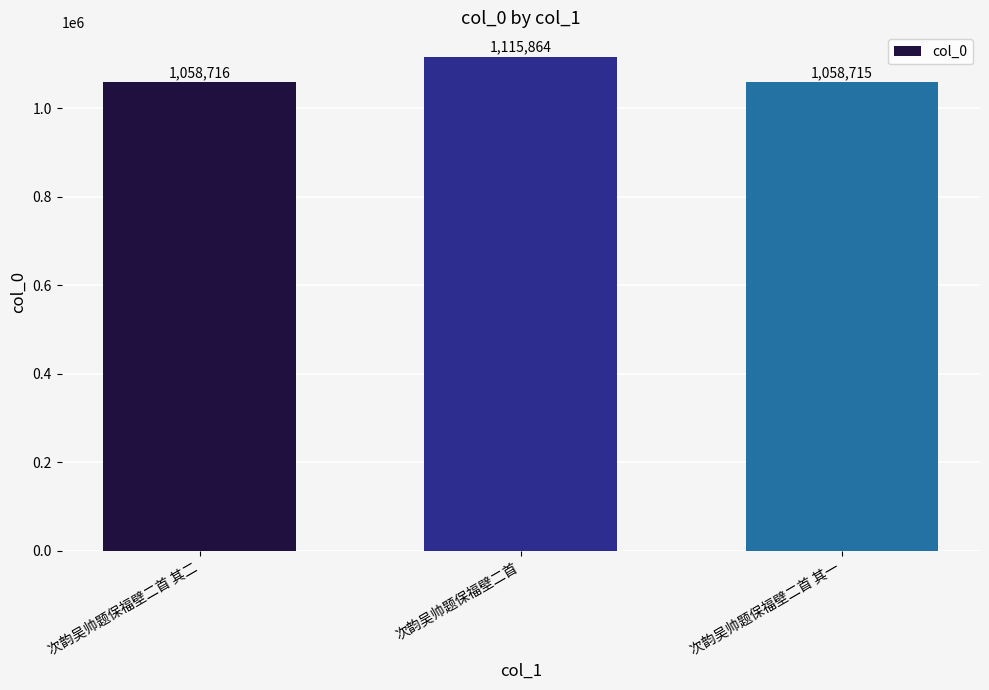

The chart shows a value of 1584630 at 次韵吴帅题保福壁二首 其一. True or false?

False